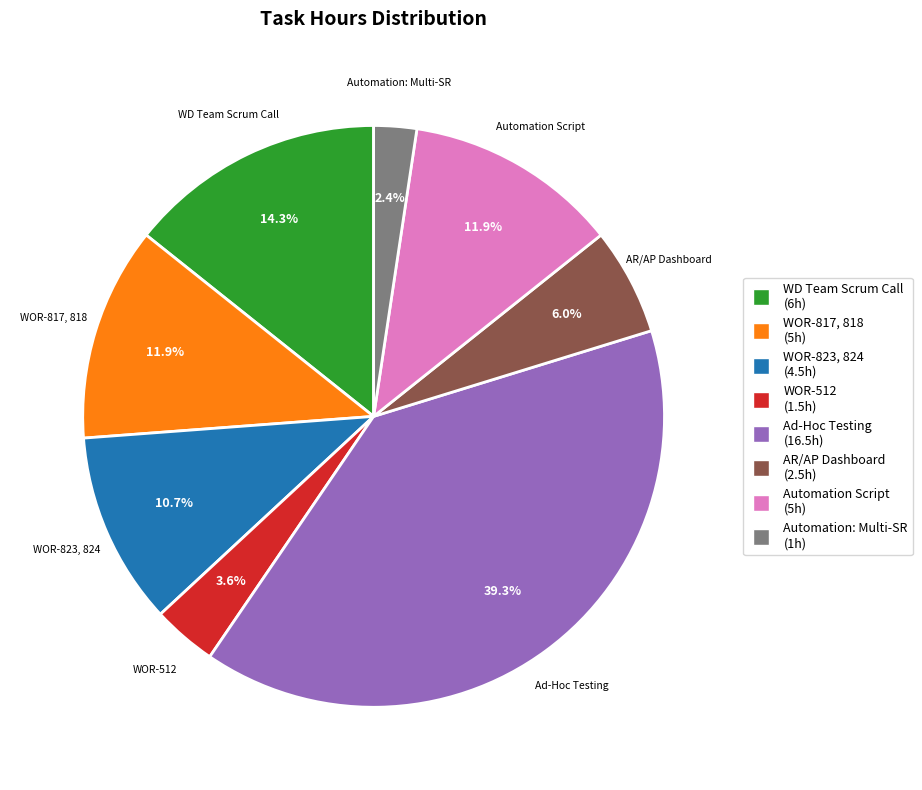

Does any single category account for the majority?

No